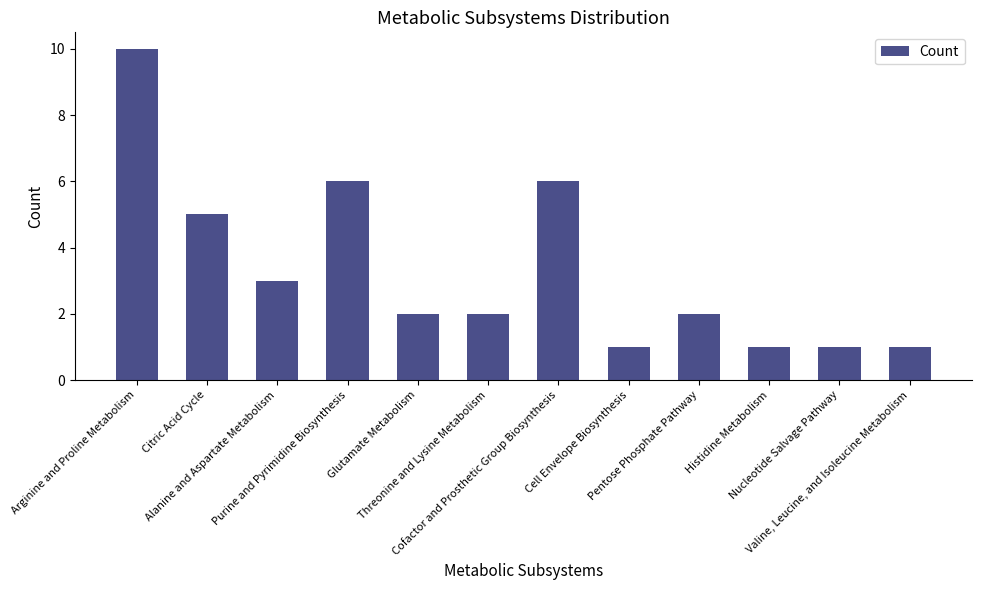

Count the values in the range 1 to 6.

11